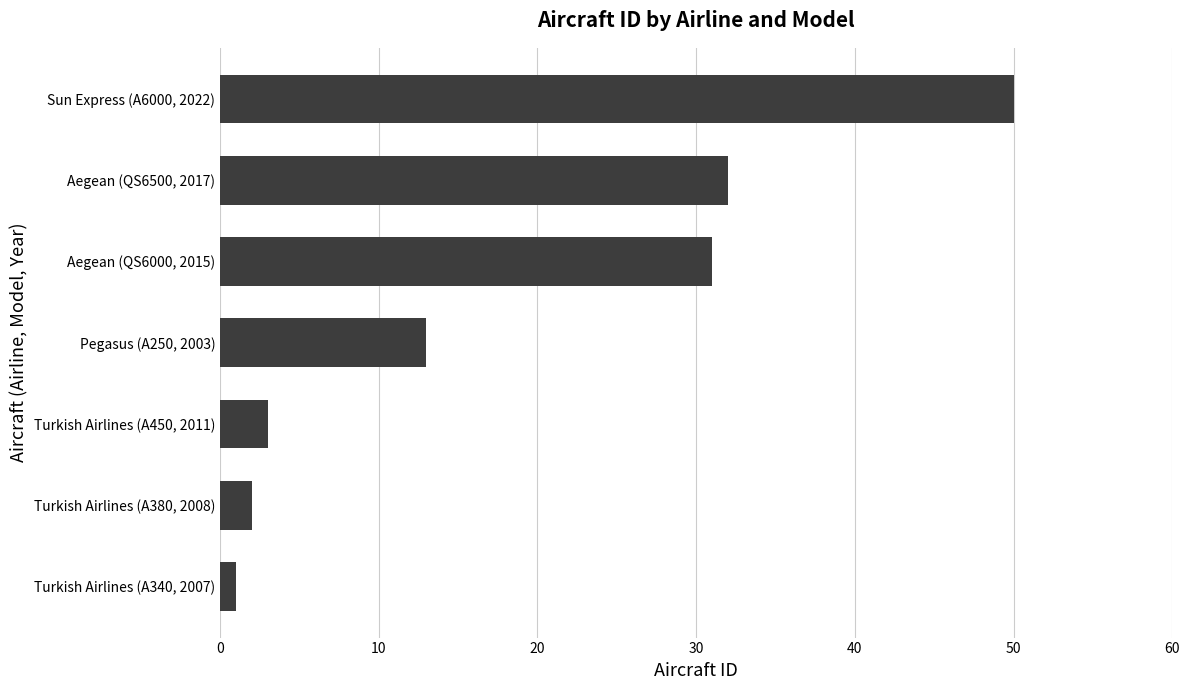

What is the difference between the second highest and second lowest values?

30